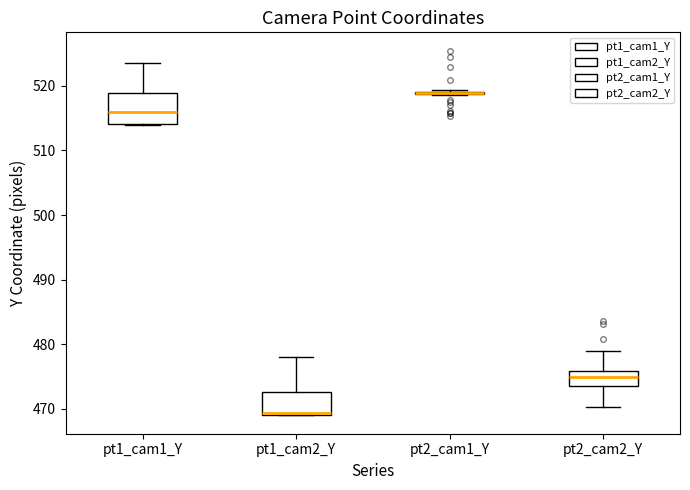

Reading left to right, read every box against the y-axis: the position of its median line, the range the box covers, and the ends of its whiskers. The values are not printed on the chart, so give them approximately, as read against the axis.

pt1_cam1_Y: median 516, box 514 to 519, whiskers 514 to 523
pt1_cam2_Y: median 469 (just above the box's lower edge), box 469 to 473, whiskers 469 to 478
pt2_cam1_Y: box collapsed to a line at 519, whiskers 519 to 519
pt2_cam2_Y: median 475, box 474 to 476, whiskers 470 to 479